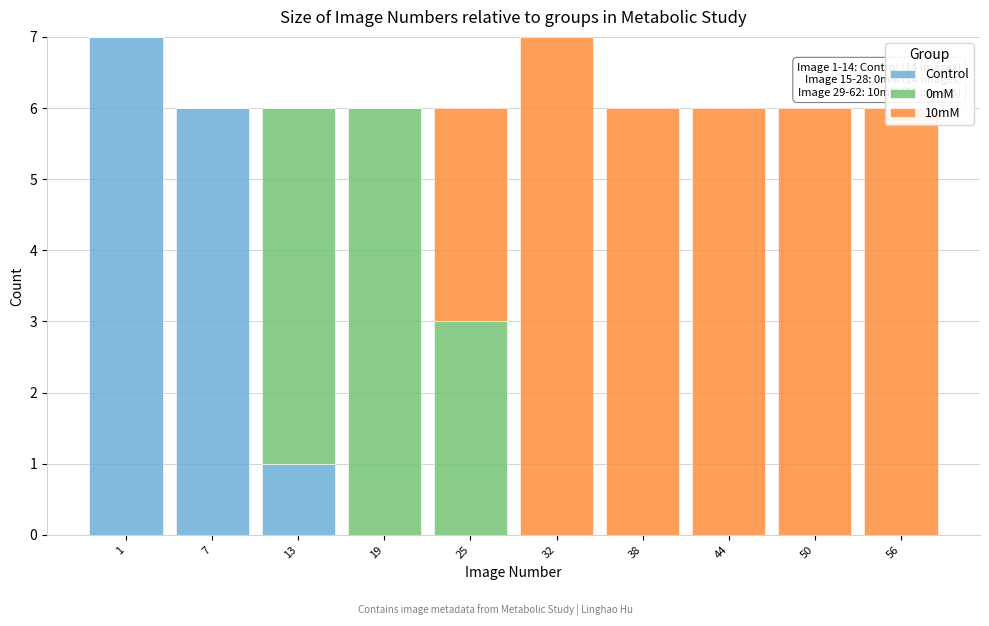

The Control series shows -3 at 38. True or false?

False